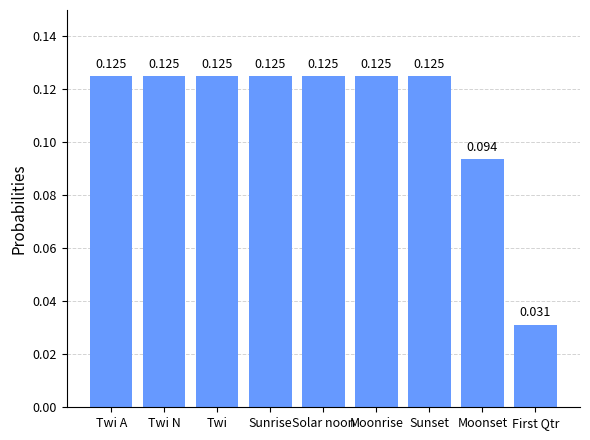

Which category has the lowest value across all series?

First Qtr